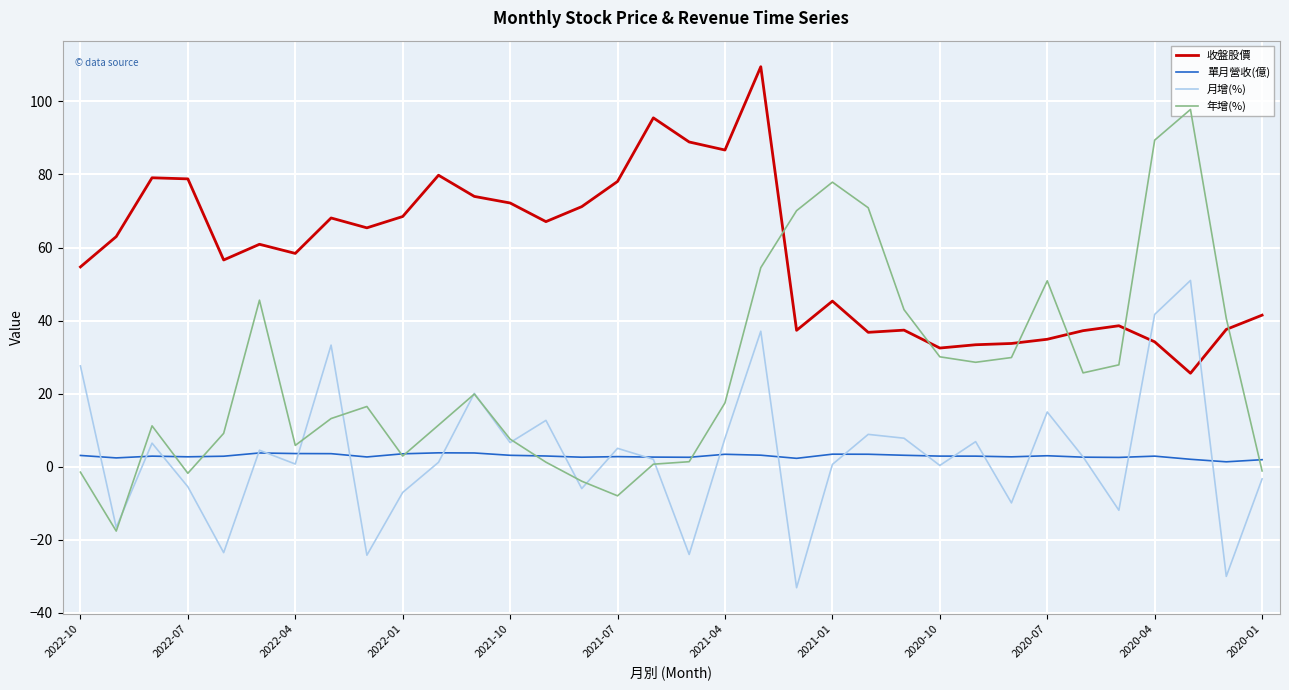

List the series in order of their peak value, highest first.

收盤股價, 年增(%), 月增(%), 單月營收(億)